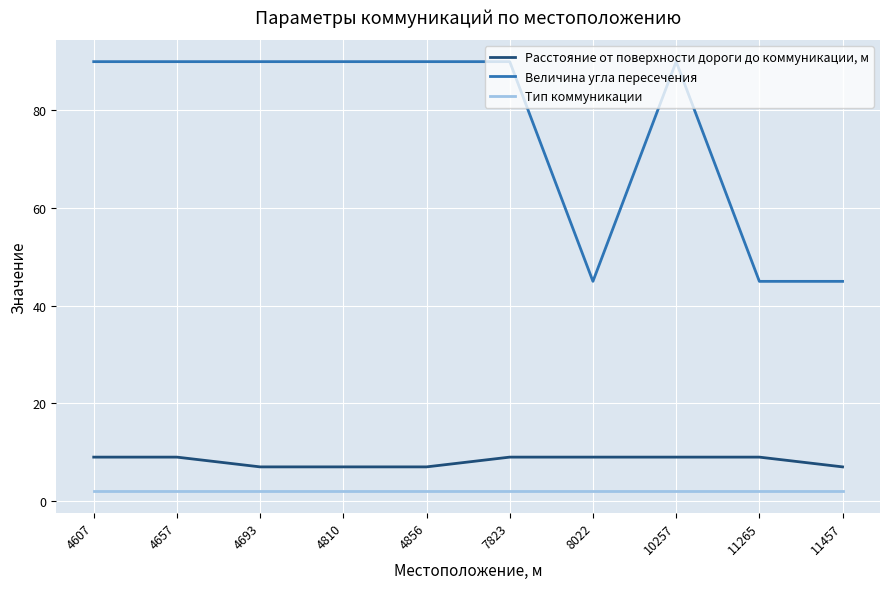

What is the greatest value displayed?

90